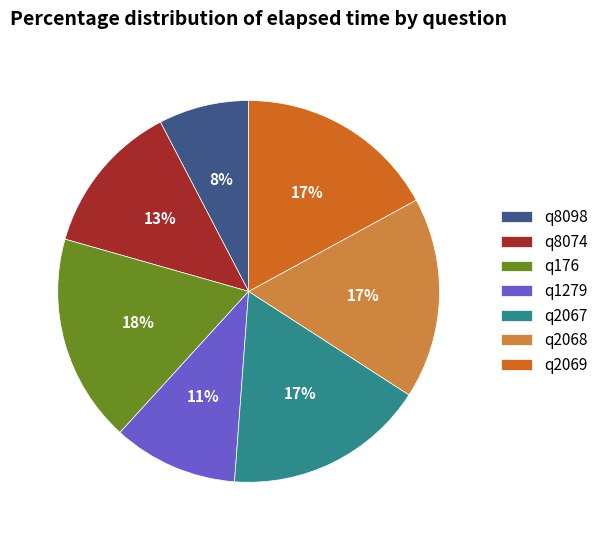

Combined, do q2069 and q1279 account for over 50%?

No